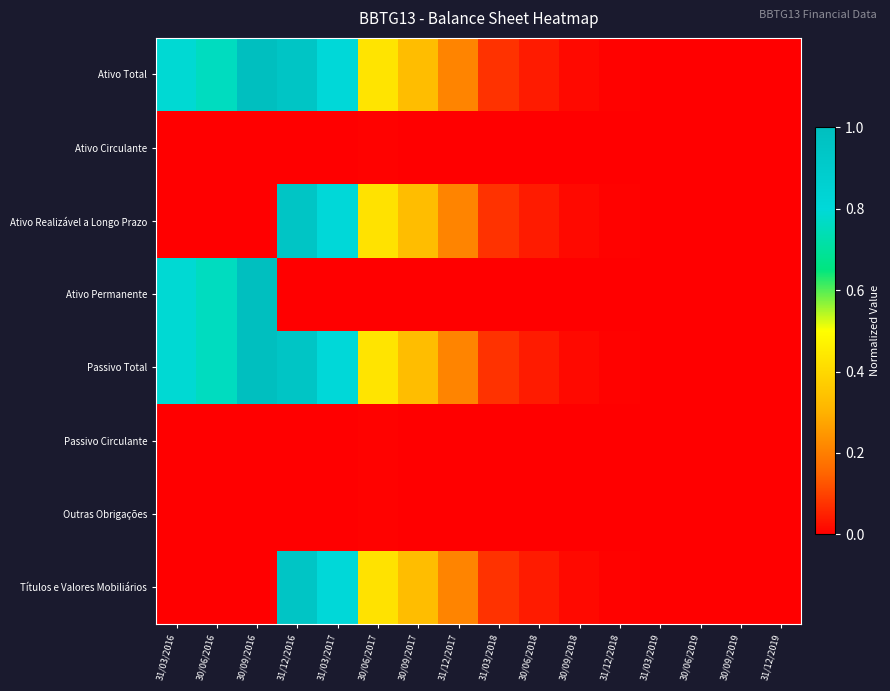

Reading left to right, what are all the values shown in this chart?

Ativo Total: 31/03/2016=0.8	30/06/2016=0.8	30/09/2016=1.0	31/12/2016=1.0	31/03/2017=0.8	30/06/2017=0.4	30/09/2017=0.3	31/12/2017=0.2	31/03/2018=0.1	30/06/2018=0.0	30/09/2018=0.0	31/12/2018=0.0	31/03/2019=0.0	30/06/2019=0.0	30/09/2019=0.0	31/12/2019=0.0
Ativo Circulante: 31/03/2016=0.0	30/06/2016=0.0	30/09/2016=0.0	31/12/2016=0.0	31/03/2017=0.0	30/06/2017=0.0	30/09/2017=0.0	31/12/2017=0.0	31/03/2018=0.0	30/06/2018=0.0	30/09/2018=0.0	31/12/2018=0.0	31/03/2019=0.0	30/06/2019=0.0	30/09/2019=0.0	31/12/2019=0.0
Ativo Realizável a Longo Prazo: 31/03/2016=0.0	30/06/2016=0.0	30/09/2016=0.0	31/12/2016=1.0	31/03/2017=0.8	30/06/2017=0.4	30/09/2017=0.3	31/12/2017=0.2	31/03/2018=0.1	30/06/2018=0.0	30/09/2018=0.0	31/12/2018=0.0	31/03/2019=0.0	30/06/2019=0.0	30/09/2019=0.0	31/12/2019=0.0
Ativo Permanente: 31/03/2016=0.8	30/06/2016=0.8	30/09/2016=1.0	31/12/2016=0.0	31/03/2017=0.0	30/06/2017=0.0	30/09/2017=0.0	31/12/2017=0.0	31/03/2018=0.0	30/06/2018=0.0	30/09/2018=0.0	31/12/2018=0.0	31/03/2019=0.0	30/06/2019=0.0	30/09/2019=0.0	31/12/2019=0.0
Passivo Total: 31/03/2016=0.8	30/06/2016=0.8	30/09/2016=1.0	31/12/2016=1.0	31/03/2017=0.8	30/06/2017=0.4	30/09/2017=0.3	31/12/2017=0.2	31/03/2018=0.1	30/06/2018=0.0	30/09/2018=0.0	31/12/2018=0.0	31/03/2019=0.0	30/06/2019=0.0	30/09/2019=0.0	31/12/2019=0.0
Passivo Circulante: 31/03/2016=0.0	30/06/2016=0.0	30/09/2016=0.0	31/12/2016=0.0	31/03/2017=0.0	30/06/2017=0.0	30/09/2017=0.0	31/12/2017=0.0	31/03/2018=0.0	30/06/2018=0.0	30/09/2018=0.0	31/12/2018=0.0	31/03/2019=0.0	30/06/2019=0.0	30/09/2019=0.0	31/12/2019=0.0
Outras Obrigações: 31/03/2016=0.0	30/06/2016=0.0	30/09/2016=0.0	31/12/2016=0.0	31/03/2017=0.0	30/06/2017=0.0	30/09/2017=0.0	31/12/2017=0.0	31/03/2018=0.0	30/06/2018=0.0	30/09/2018=0.0	31/12/2018=0.0	31/03/2019=0.0	30/06/2019=0.0	30/09/2019=0.0	31/12/2019=0.0
Títulos e Valores Mobiliários: 31/03/2016=0.0	30/06/2016=0.0	30/09/2016=0.0	31/12/2016=1.0	31/03/2017=0.8	30/06/2017=0.4	30/09/2017=0.3	31/12/2017=0.2	31/03/2018=0.1	30/06/2018=0.0	30/09/2018=0.0	31/12/2018=0.0	31/03/2019=0.0	30/06/2019=0.0	30/09/2019=0.0	31/12/2019=0.0